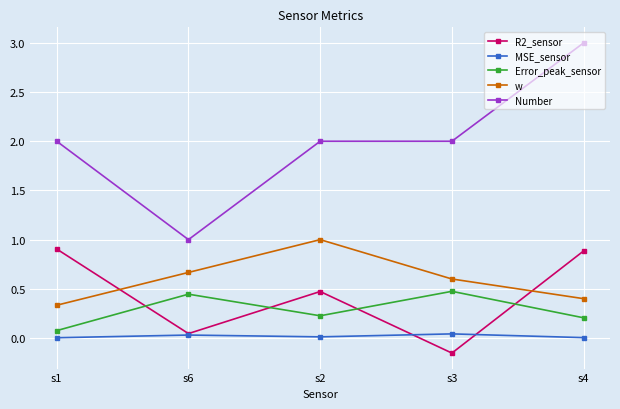

What is the label of the 3rd point from the left?

s2